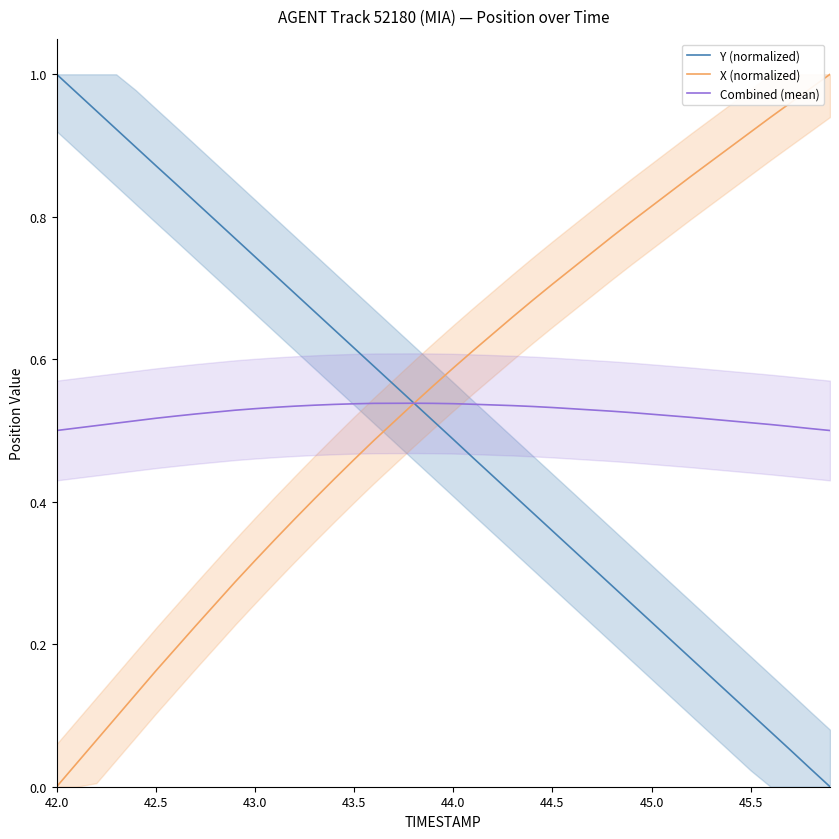

Reading left to right, list all the values displayed in this chart.

Y (normalized): 1.0	1.0	0.9	0.9	0.9	0.9	0.8	0.8	0.8	0.8	0.7	0.7	0.7	0.7	0.6	0.6	0.6	0.6	0.5	0.5	0.5	0.5	0.4	0.4	0.4	0.4	0.3	0.3	0.3	0.3	0.2	0.2	0.2	0.2	0.1	0.1	0.1	0.1	0.0	0.0
X (normalized): 0.0	0.0	0.1	0.1	0.1	0.2	0.2	0.2	0.3	0.3	0.3	0.3	0.4	0.4	0.4	0.5	0.5	0.5	0.5	0.6	0.6	0.6	0.6	0.7	0.7	0.7	0.7	0.7	0.8	0.8	0.8	0.8	0.9	0.9	0.9	0.9	0.9	1.0	1.0	1.0
Combined (mean): 0.5	0.5	0.5	0.5	0.5	0.5	0.5	0.5	0.5	0.5	0.5	0.5	0.5	0.5	0.5	0.5	0.5	0.5	0.5	0.5	0.5	0.5	0.5	0.5	0.5	0.5	0.5	0.5	0.5	0.5	0.5	0.5	0.5	0.5	0.5	0.5	0.5	0.5	0.5	0.5